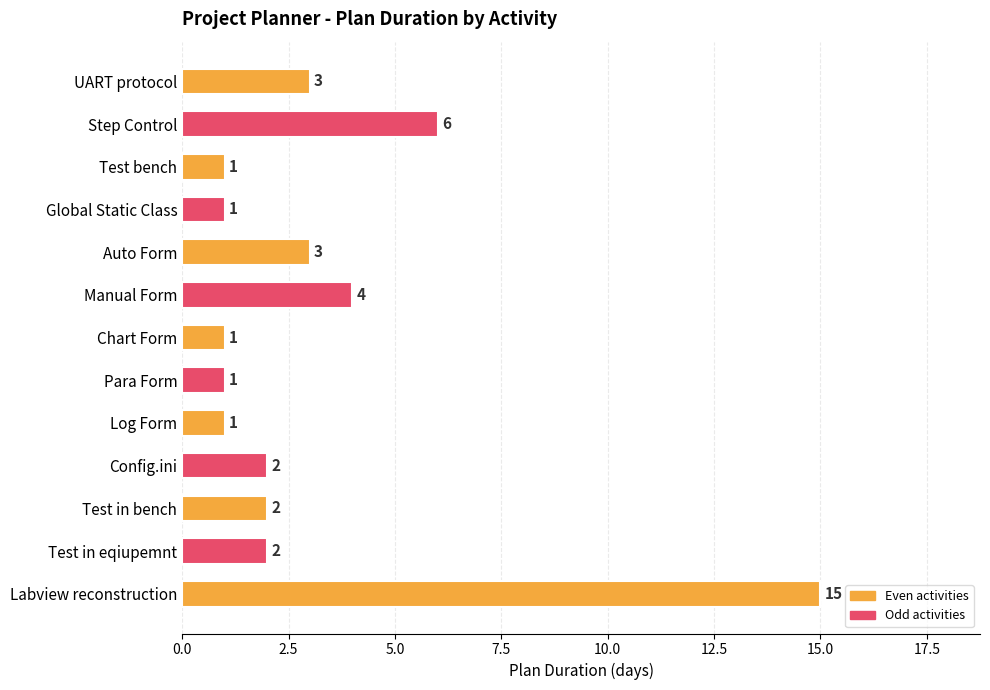

How many bars are there in total?

13